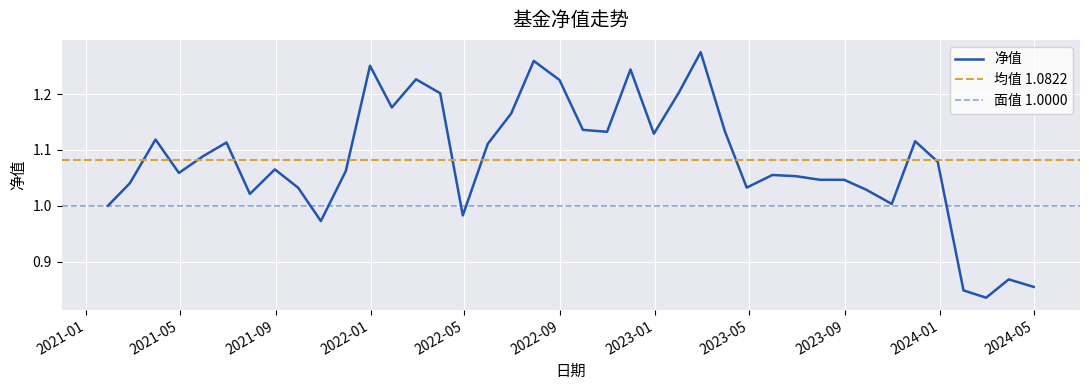

Where is the first local minimum?

2021-04-30